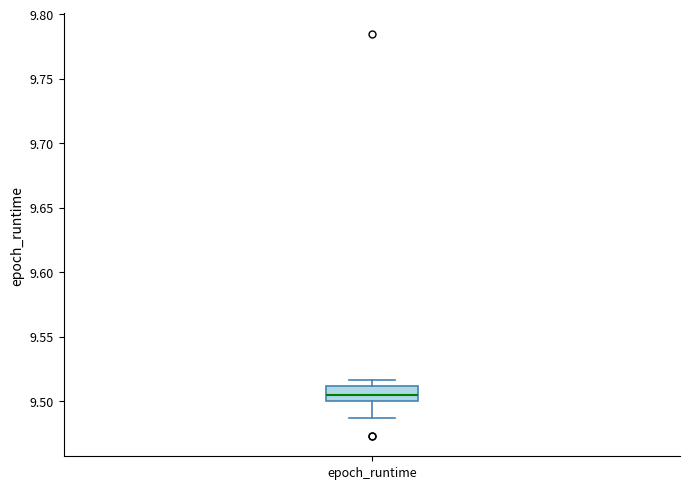

Read this box plot against the y-axis: the position of the median line, the range covered by the box, and the ends of both whiskers. The values are not printed on the chart, so give them approximately, as read against the axis.

median 9.505, box 9.500 to 9.510, whiskers 9.485 to 9.515